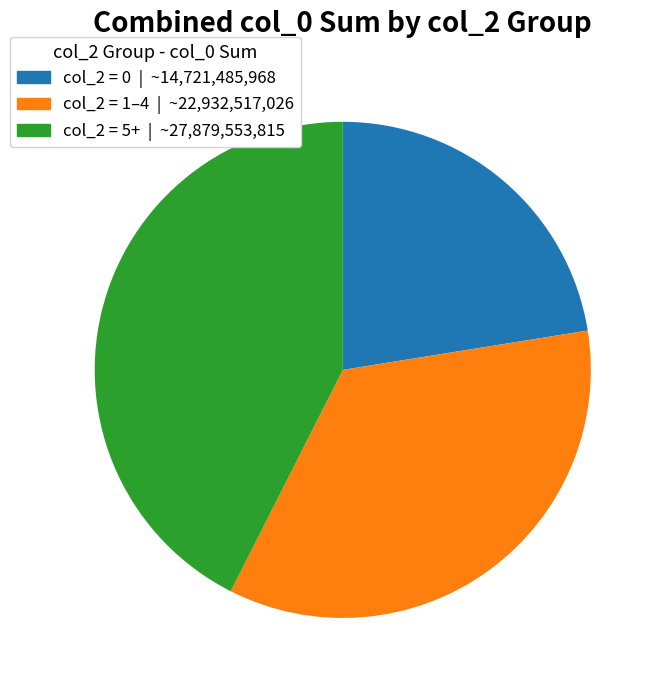

Is there any slice that represents more than half of the pie?

No